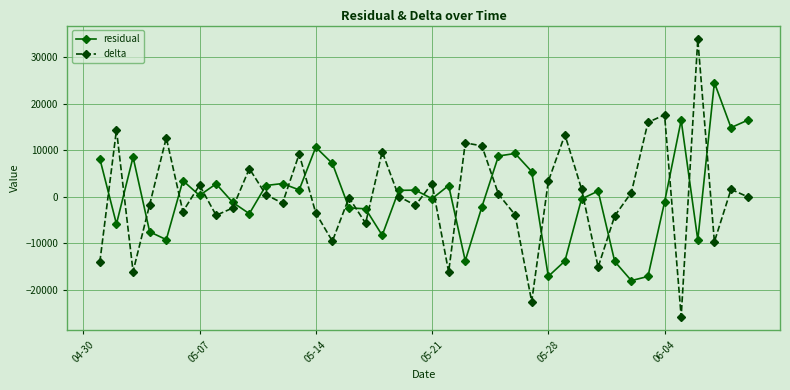

How many interior local peaks does the delta series have?

13